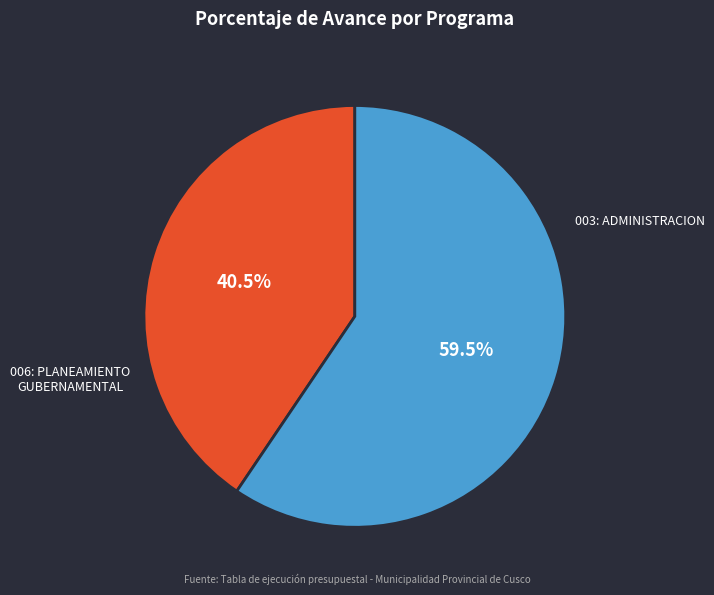

Count the number of slices in the pie.

2